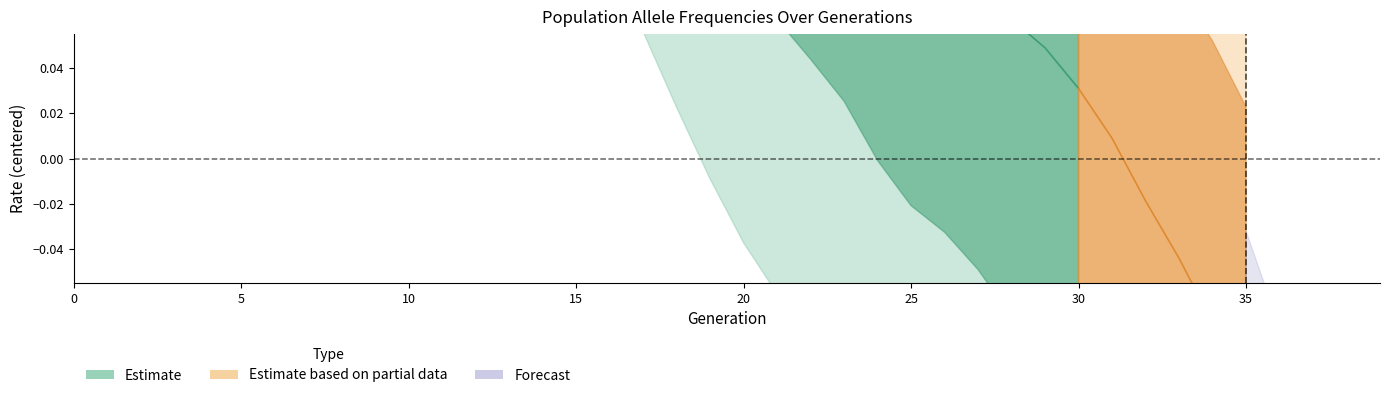

At which category is the sum across all series the highest?

39